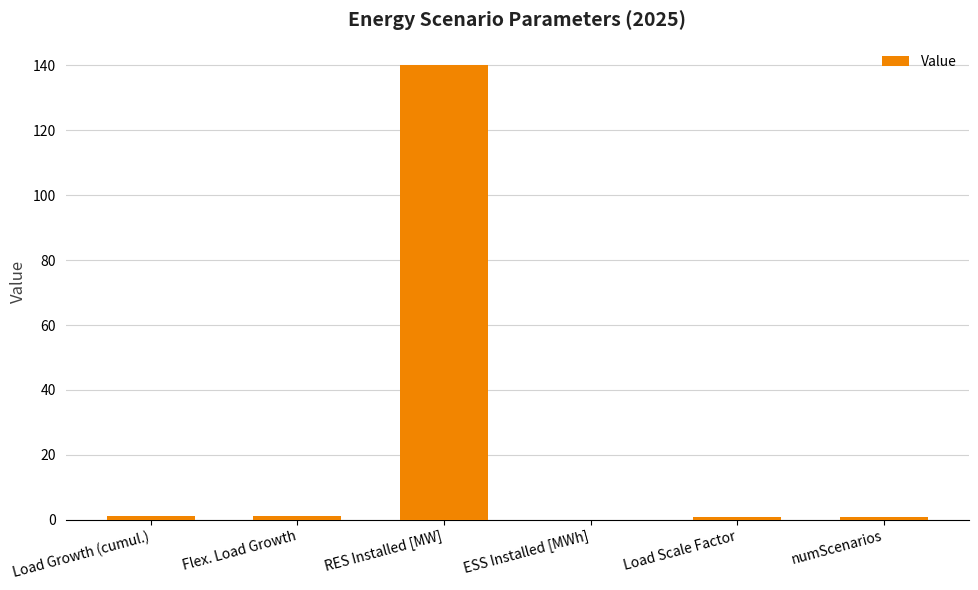

What is the maximum value shown in the chart?

140.0